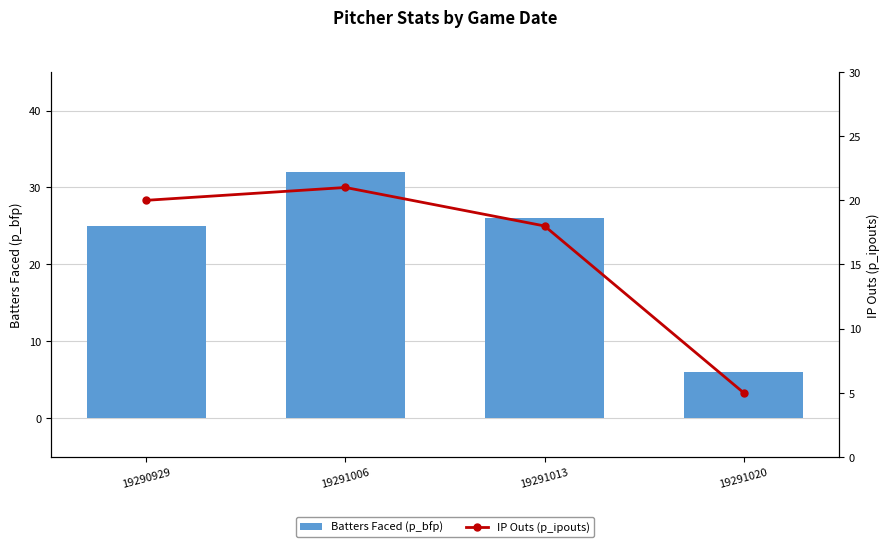

Between 19291013 and 19291020, which series saw the biggest shift?

Batters Faced (p_bfp)